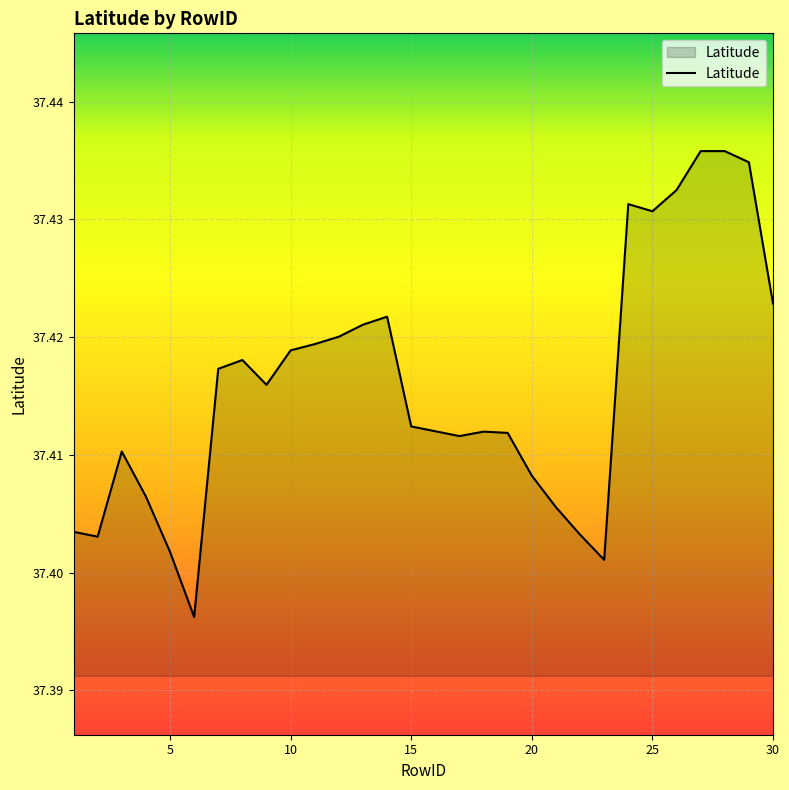

How many lines are shown in the chart?

1